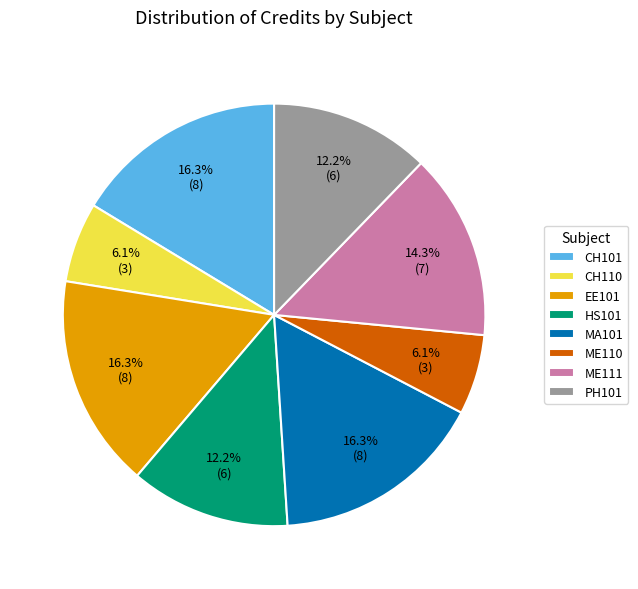

Approximately how many times larger is the value at ME111 compared to EE101?

0.9